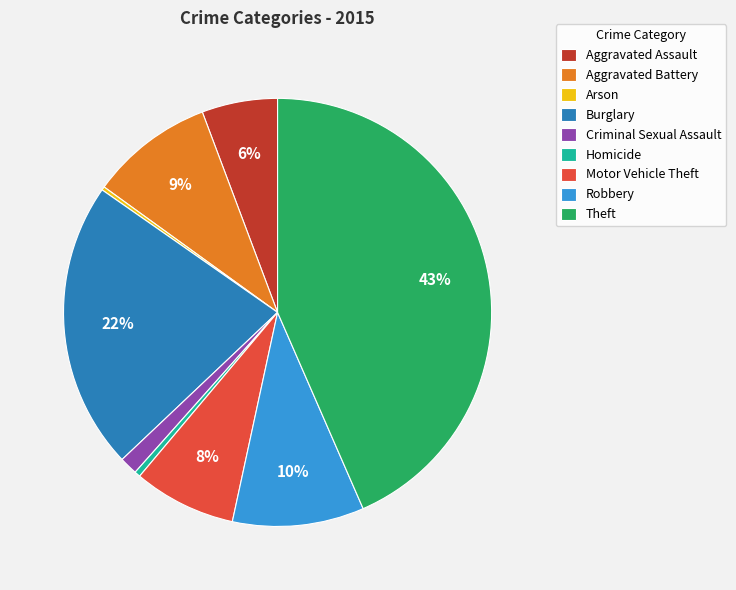

Is it true that Aggravated Battery is 1% of the pie?

False